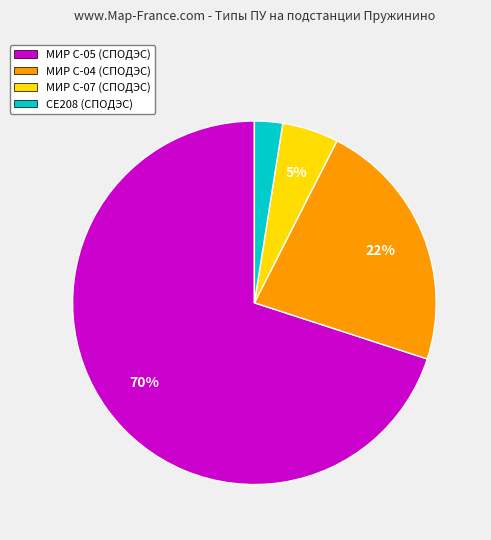

Which category has the biggest portion of the pie?

МИР С-05 (СПОДЭС)